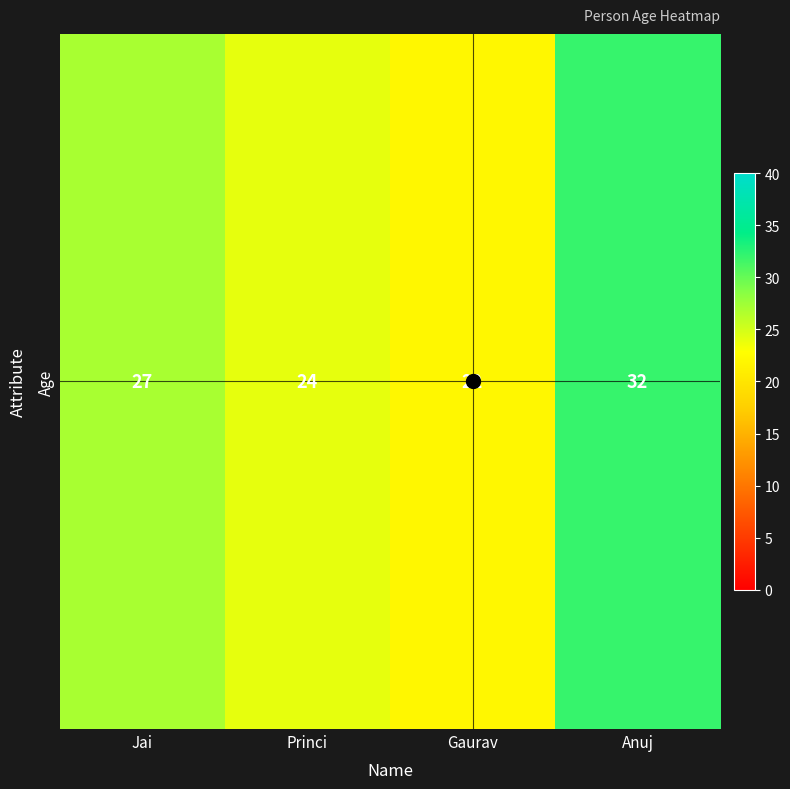

Which category has the highest value across all series?

Anuj